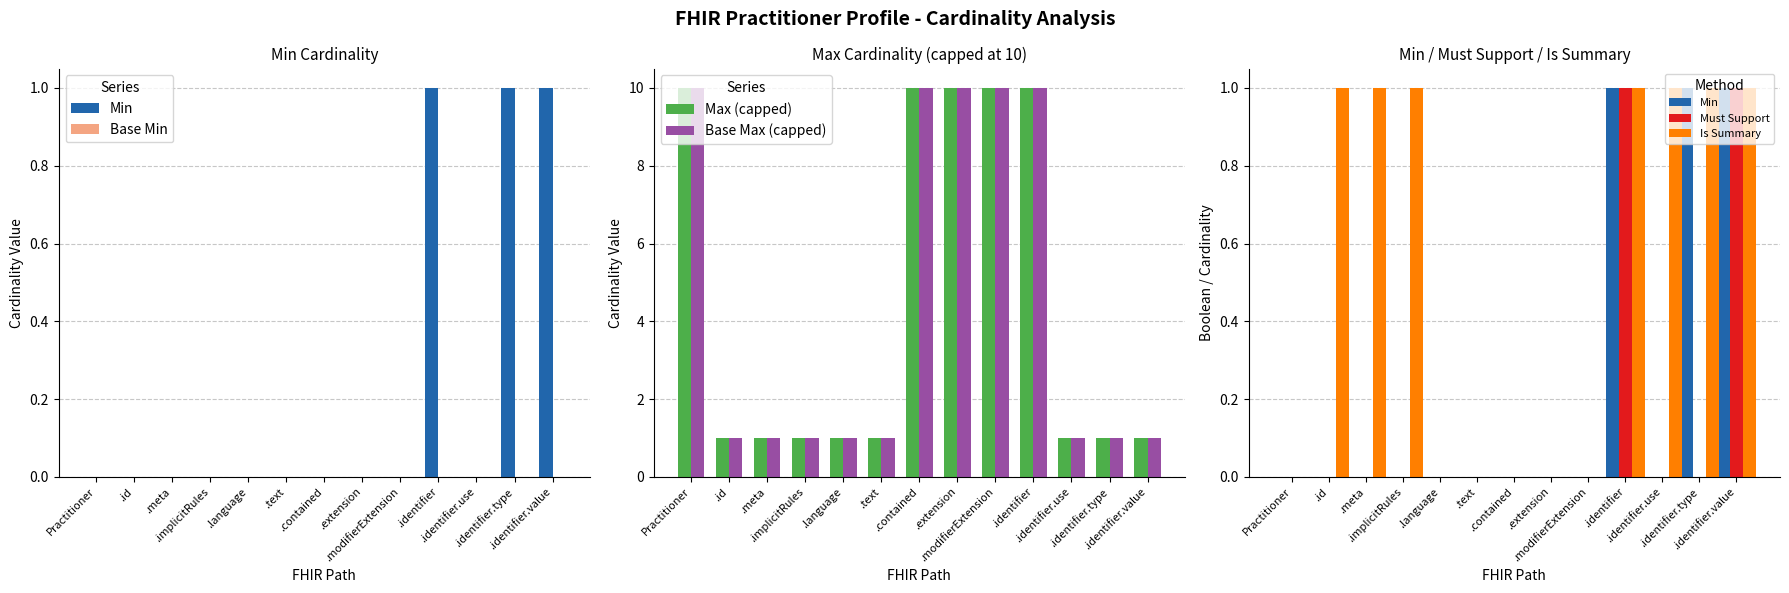

Is it true that Base Max (capped) equals 14 at .modifierExtension?

False